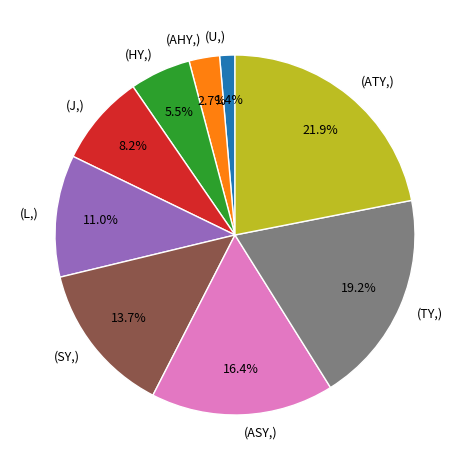

Is there a majority slice in this chart?

No